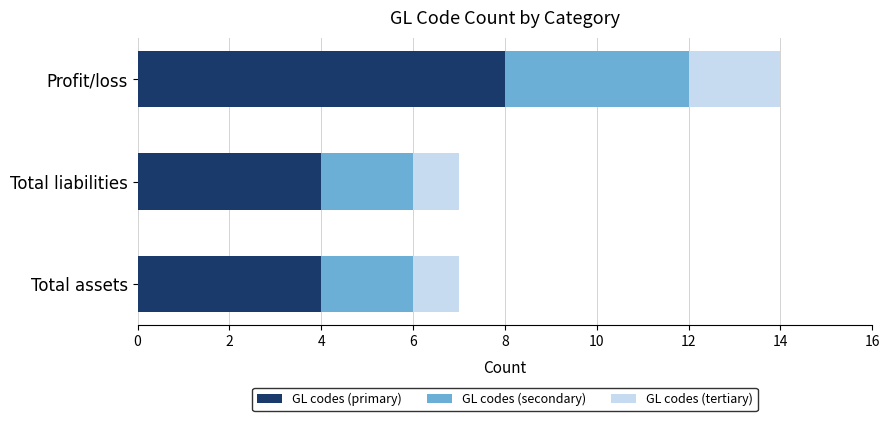

What is the total value across all series at Total assets?

7